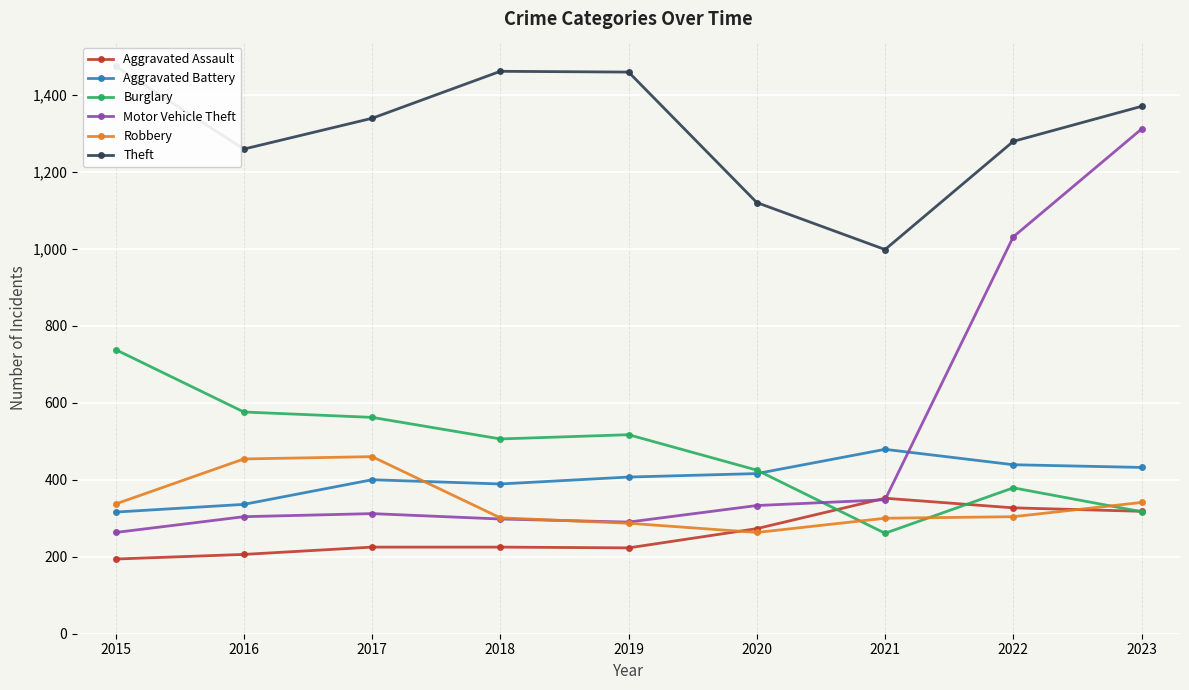

Which has a higher value, 2019 or 2021?

2021